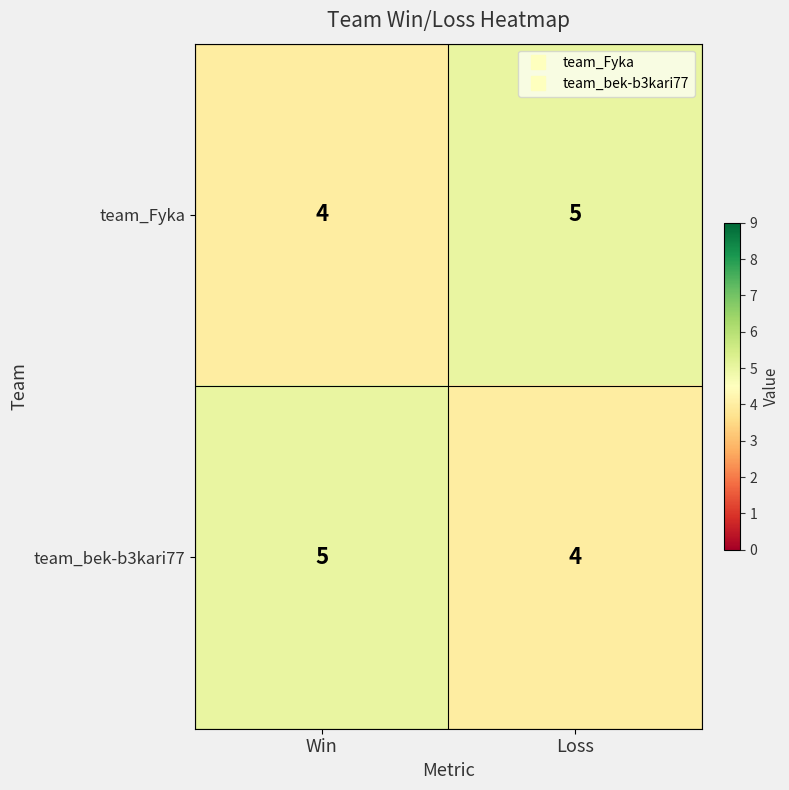

At how many categories does at least one series exceed 4?

2